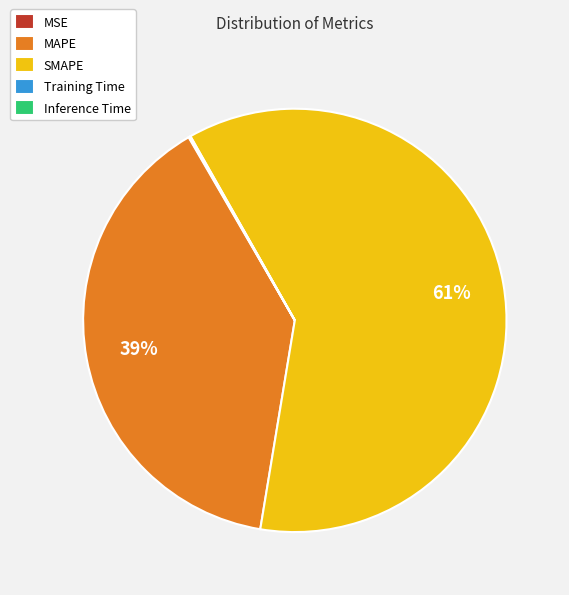

To the nearest percent, what is the average slice percentage?

20%